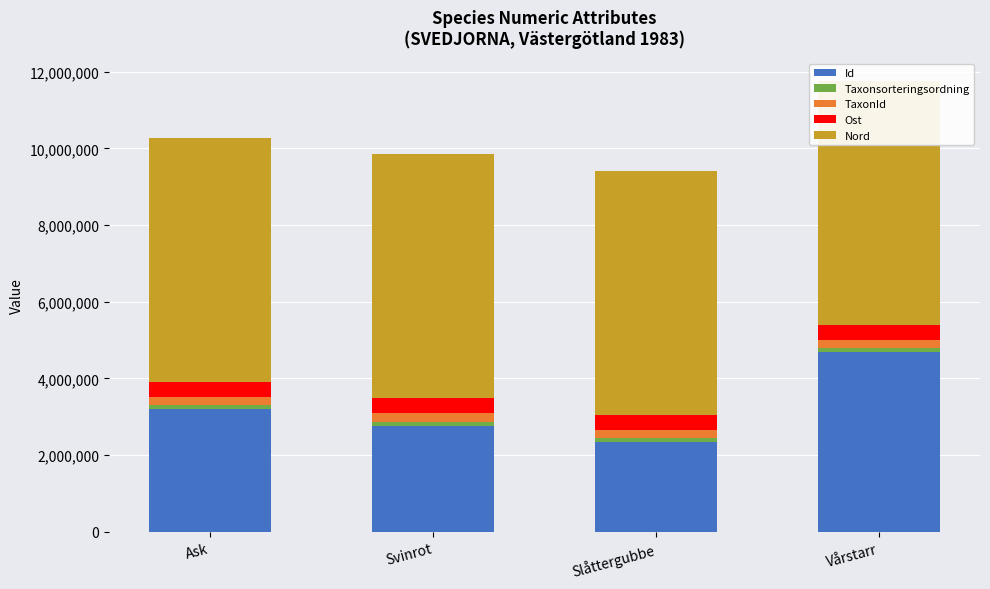

At which category does the chart reach its peak across all series?

Ask